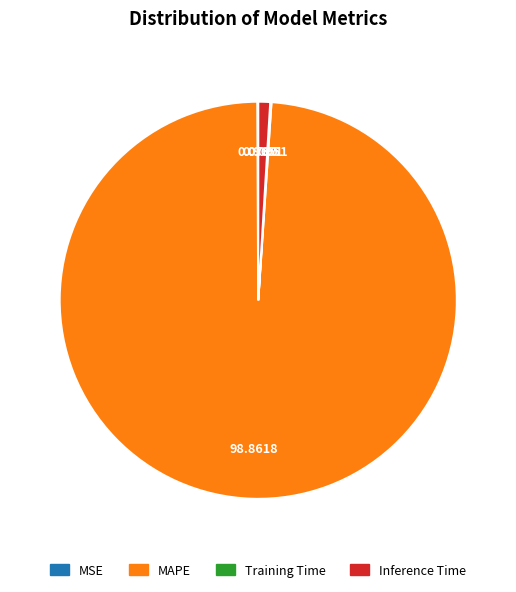

Which category has the biggest portion of the pie?

MAPE